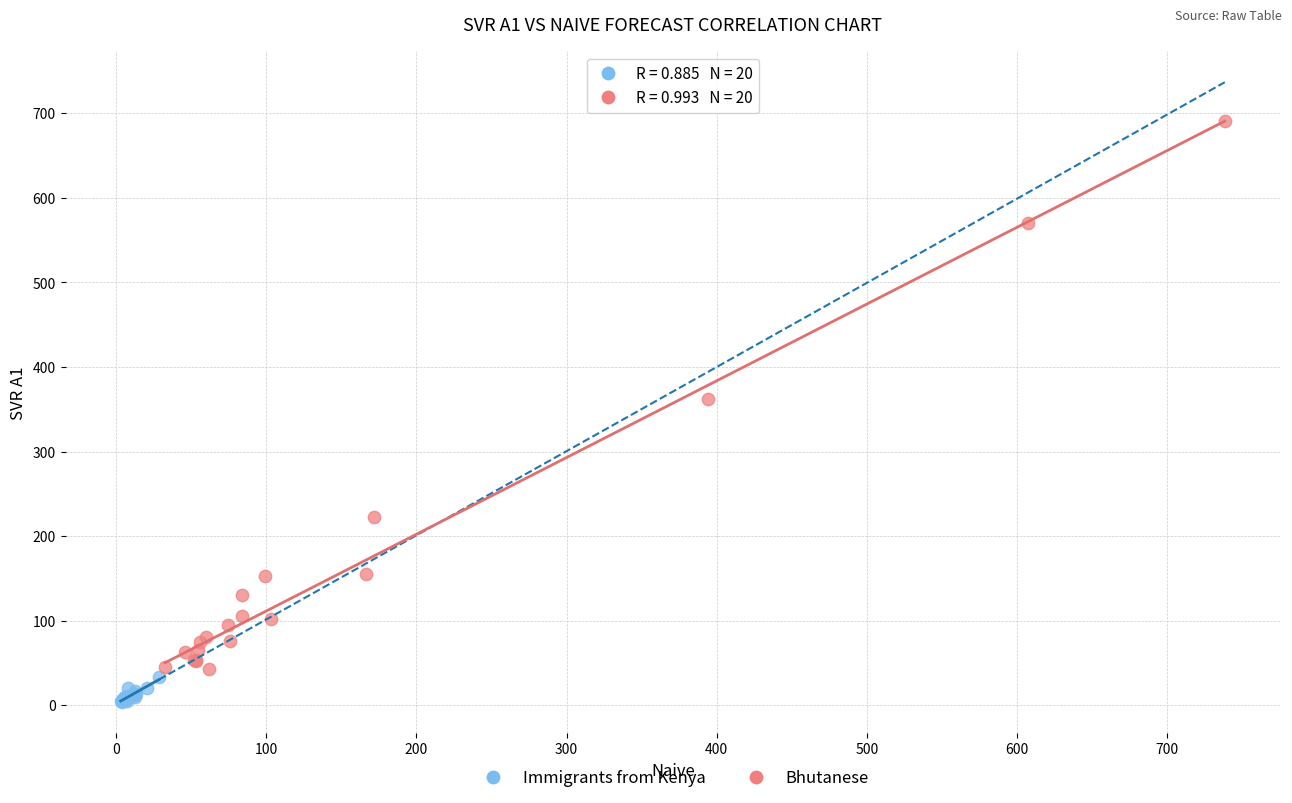

Which series reaches the minimum Y coordinate?

Immigrants from Kenya